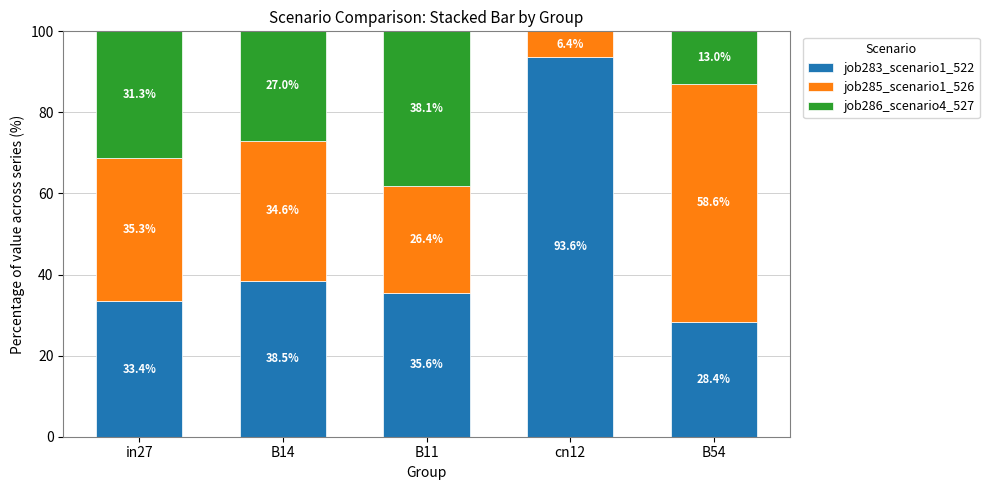

At which label is job283_scenario1_522 closest to 61?

B14